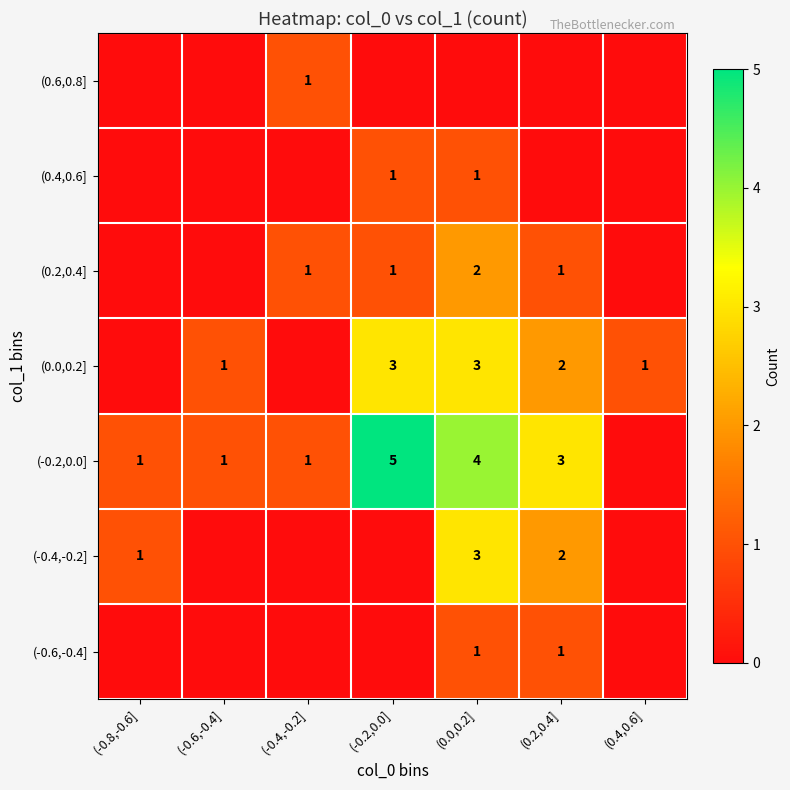

The value of (-0.4,-0.2] at (0.2,0.4] is 1. True or false?

False